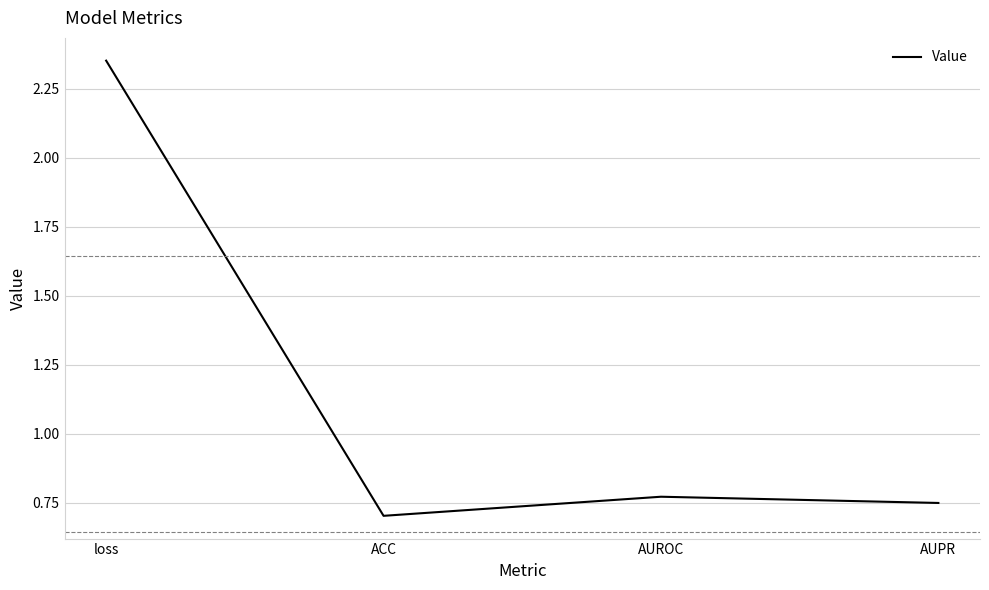

Rank the categories by value from highest to lowest.

loss, AUROC, AUPR, ACC